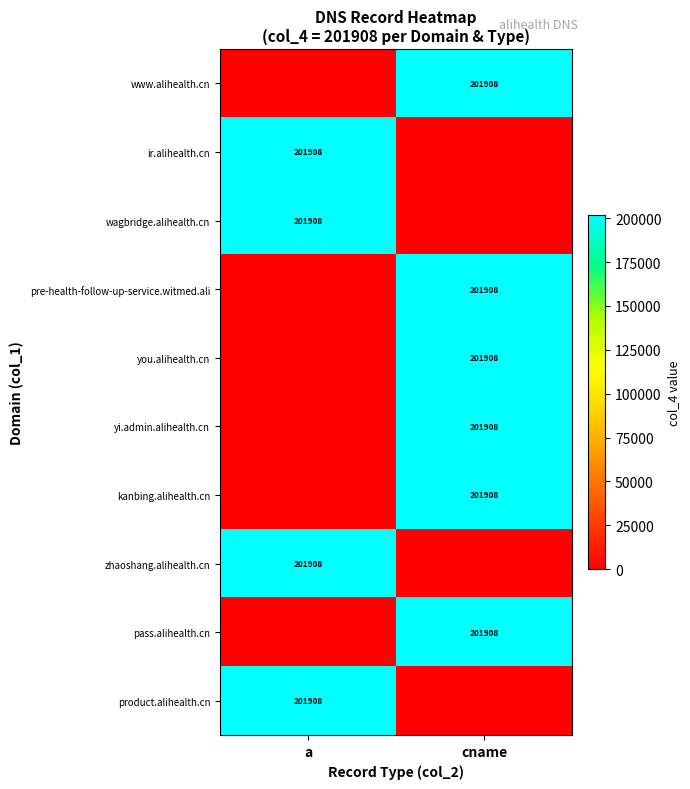

At which category does the chart reach its peak across all series?

cname